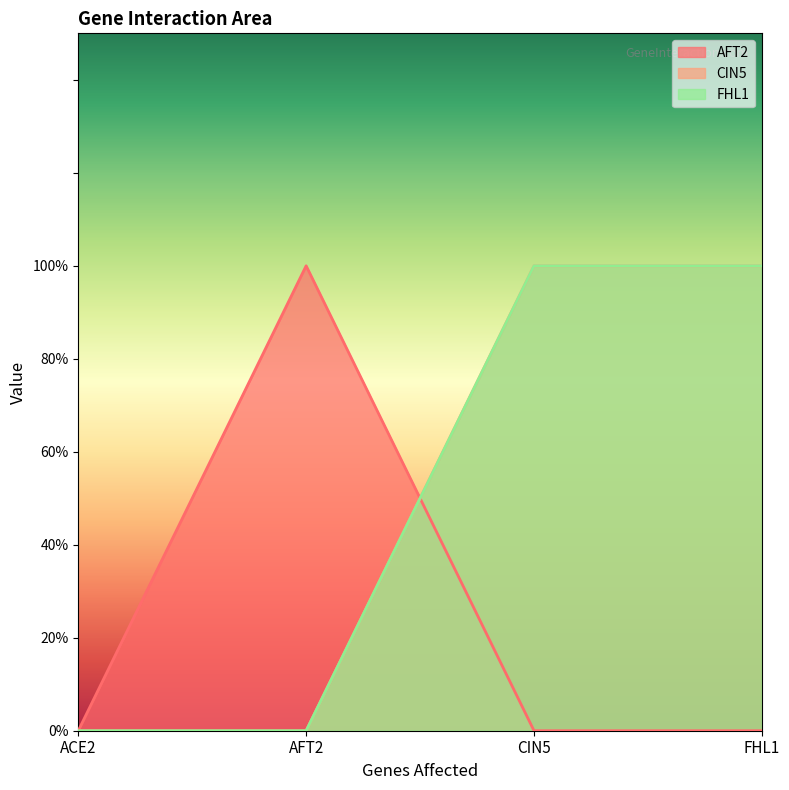

Reading left to right, extract all data points from this chart.

AFT2: ACE2=0	AFT2=1	CIN5=0	FHL1=0
CIN5: ACE2=0	AFT2=0	CIN5=1	FHL1=1
FHL1: ACE2=0	AFT2=0	CIN5=1	FHL1=1